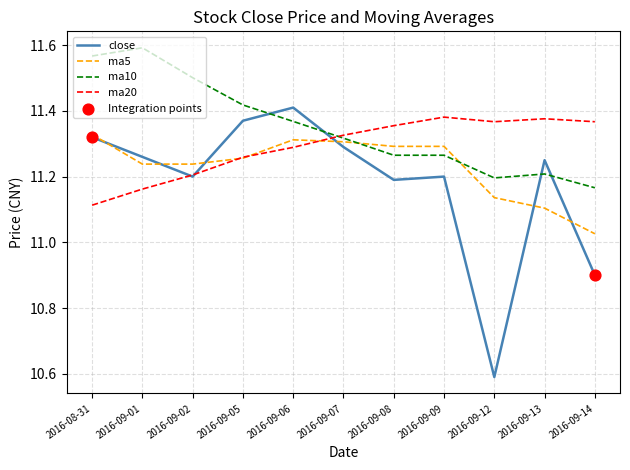

What is the minimum value shown in the chart?

10.6